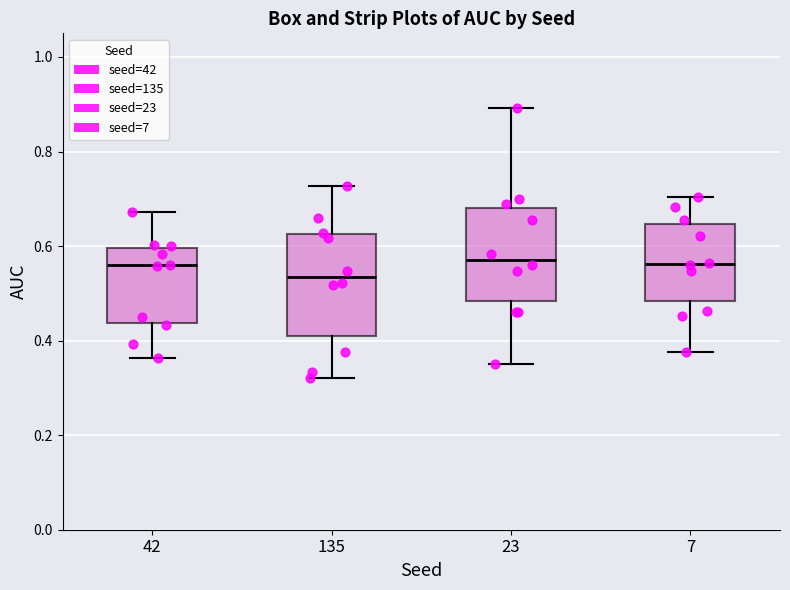

Reading left to right, read every box against the y-axis: the position of its median line, the range the box covers, and the ends of its whiskers. The values are not printed on the chart, so give them approximately, as read against the axis.

42: median 0.56, box 0.44 to 0.60, whiskers 0.36 to 0.68
135: median 0.54, box 0.42 to 0.62, whiskers 0.32 to 0.72
23: median 0.58, box 0.48 to 0.68, whiskers 0.36 to 0.90
7: median 0.56, box 0.48 to 0.64, whiskers 0.38 to 0.70